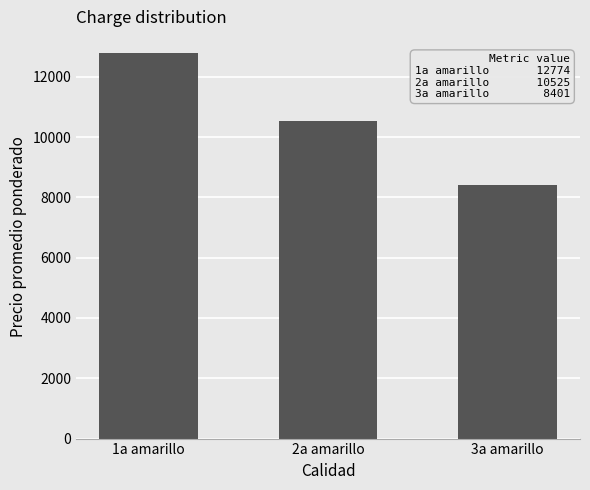

How many categories are shown in the chart?

3